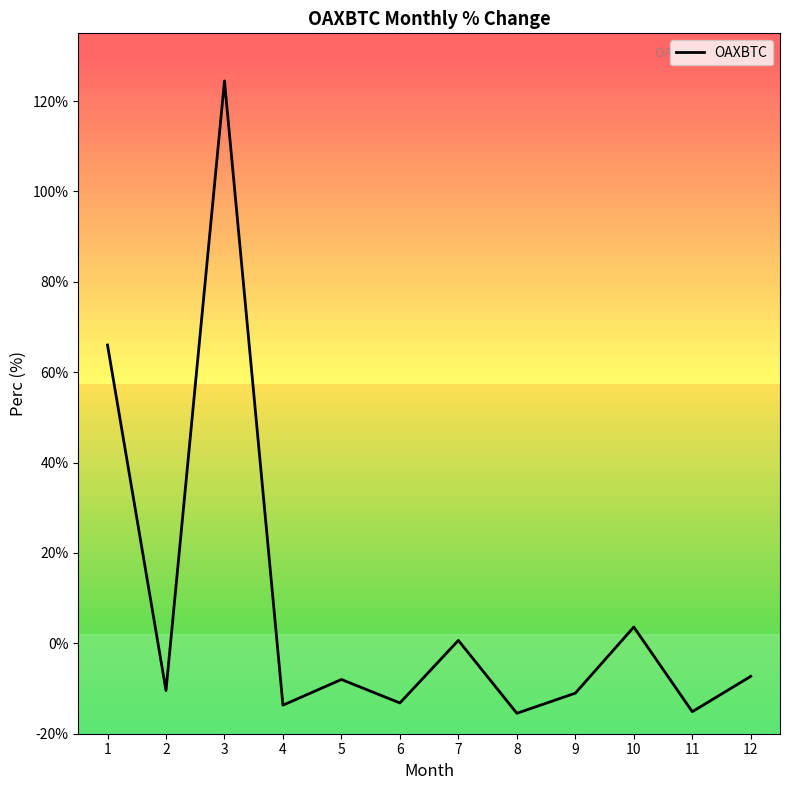

What is the change in value from 10 to 11?

-18.7